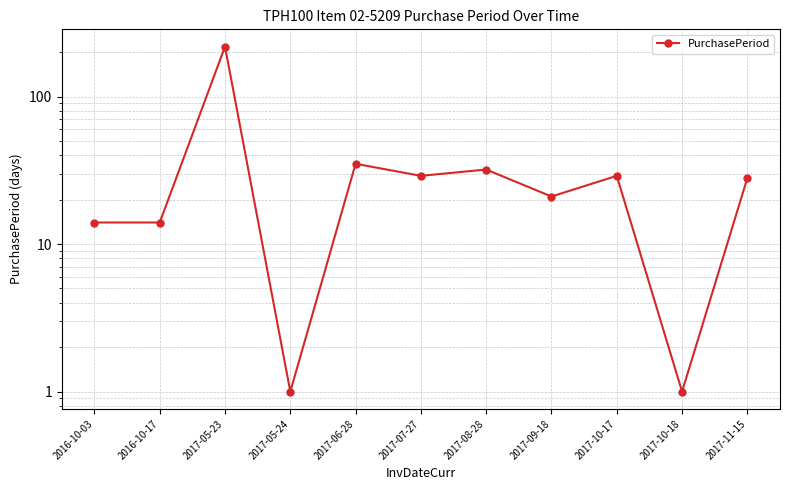

Which label corresponds to the smallest value in the chart?

2017-05-24